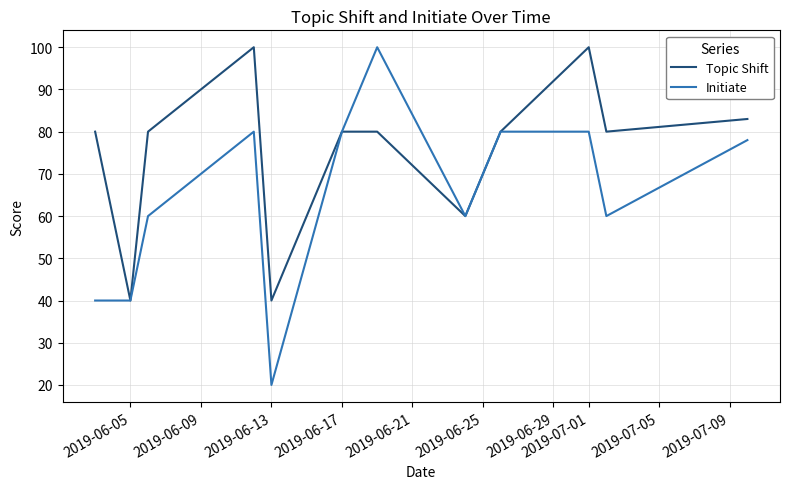

What is the maximum value for Initiate?

100